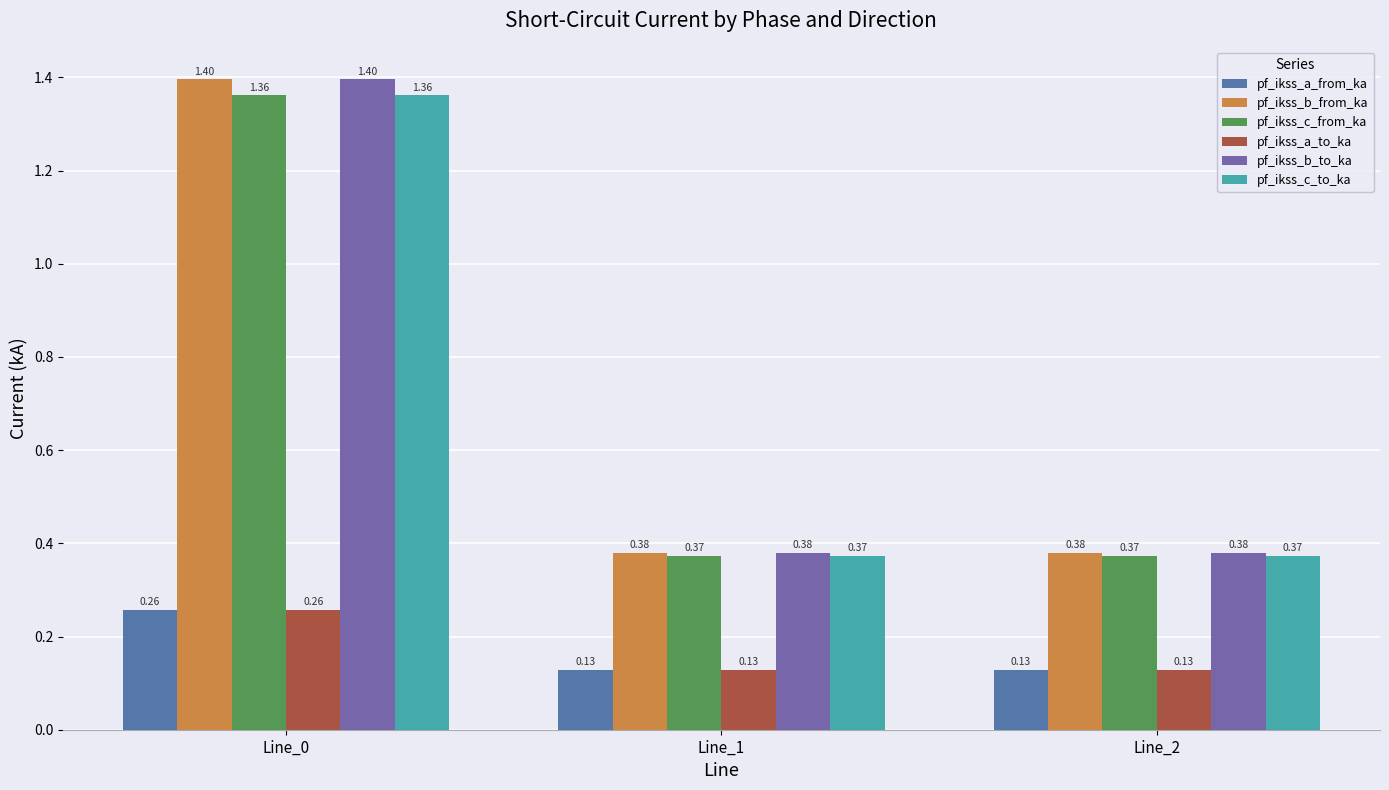

Which series has the largest total across all categories?

pf_ikss_b_from_ka